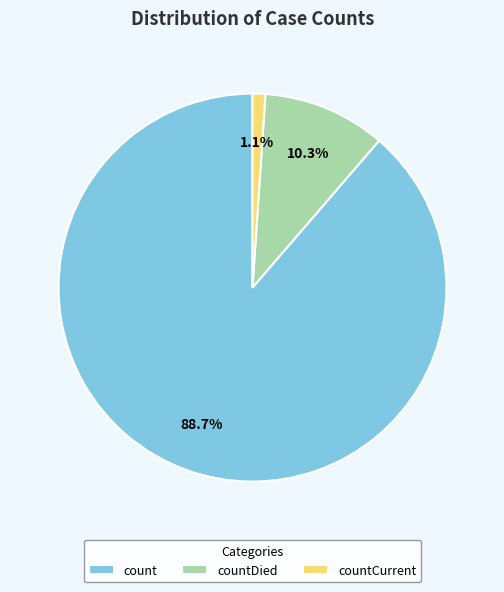

The count slice represents 89% of the pie. True or false?

True